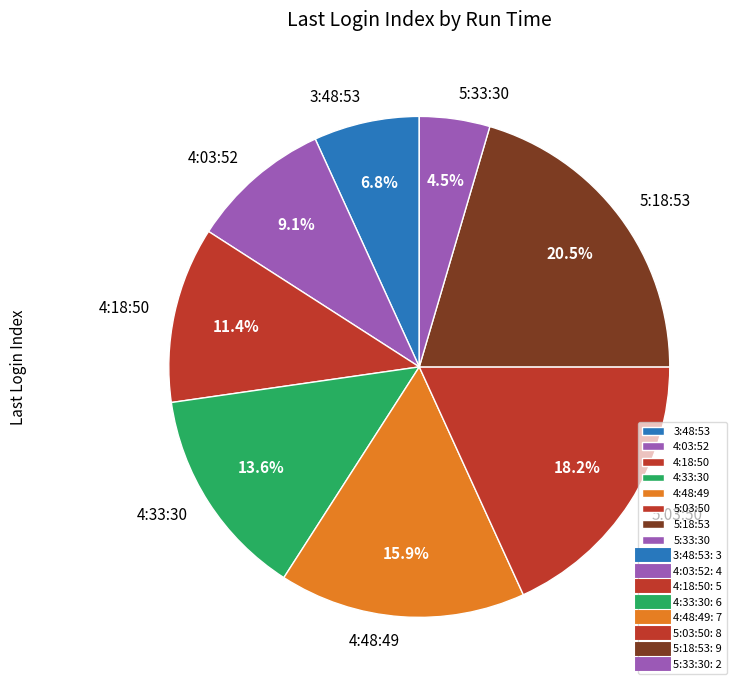

What is the total percentage of 4:33:30 and 4:03:52?

22.7%